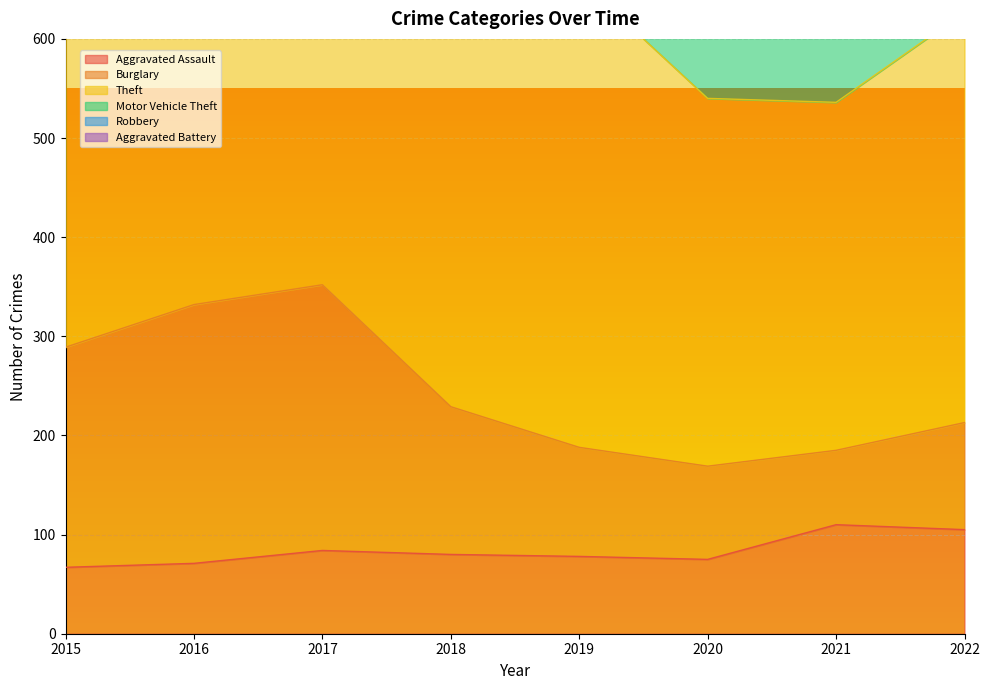

The value of Aggravated Assault at 2020 is 39. True or false?

False